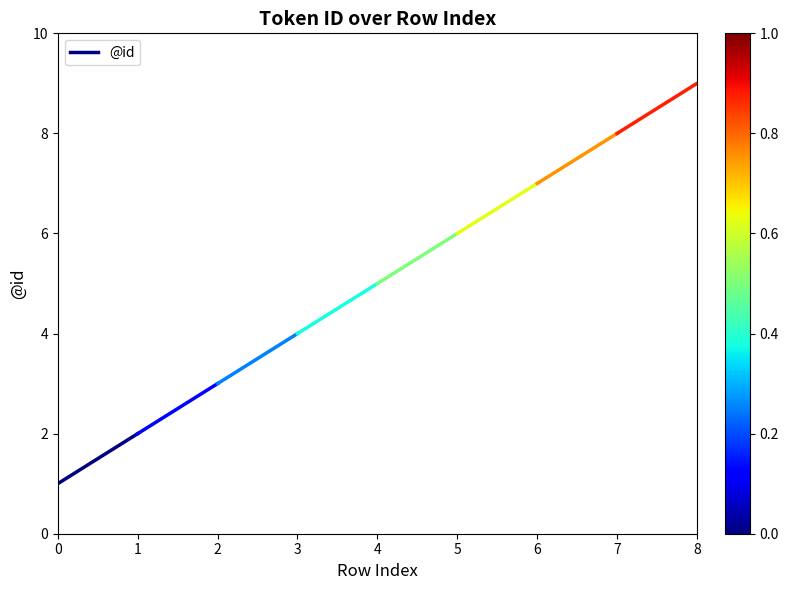

What is the value of the 2nd point from the left?

2